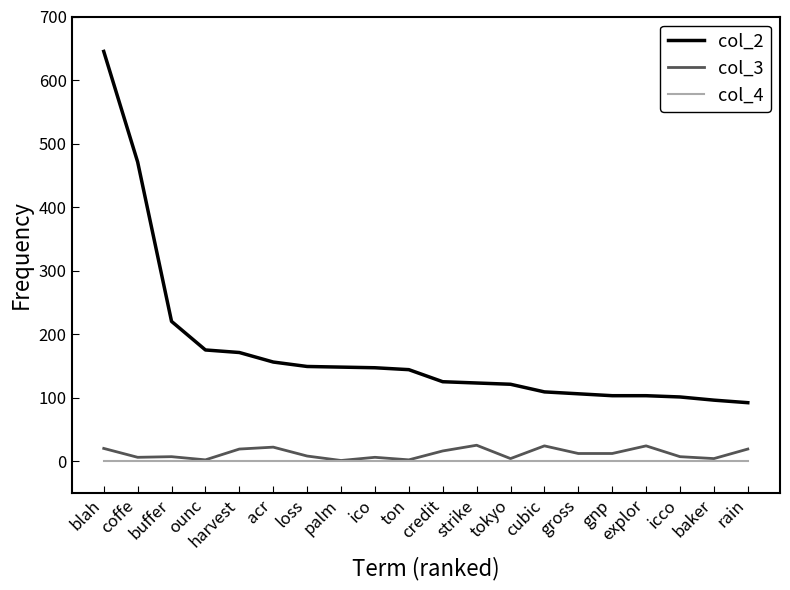

True or false: col_2 has a value of 55 at strike.

False